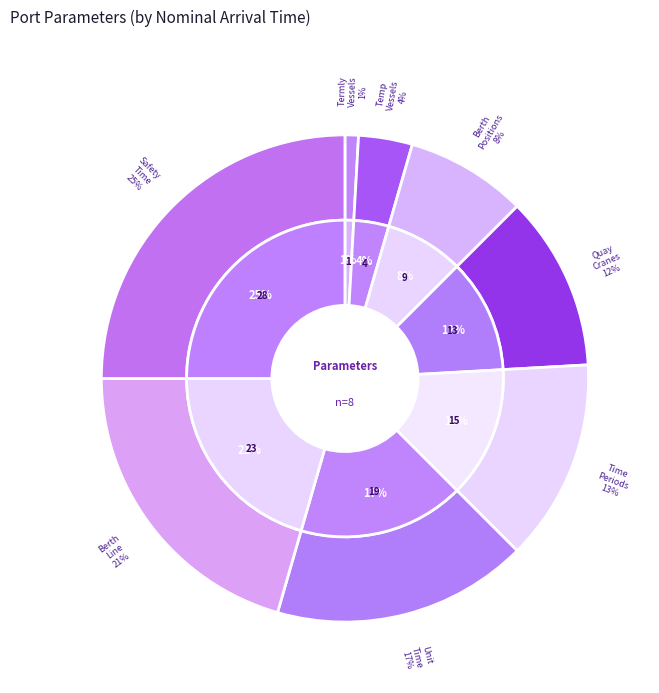

How many slices are in this pie chart?

8